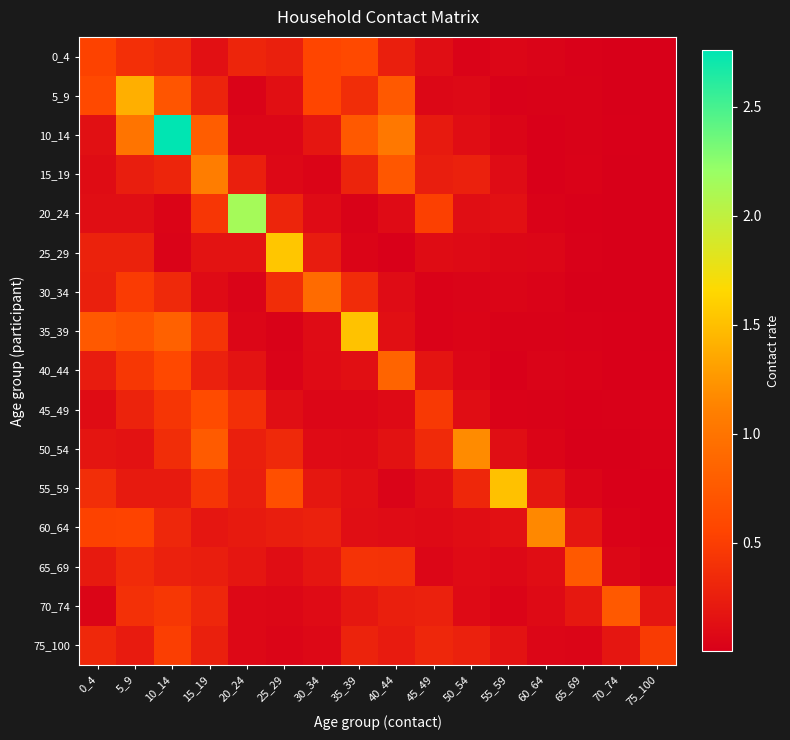

Reading left to right, list all the values displayed in this chart.

0_4: 0_4=0.5	5_9=0.4	10_14=0.3	15_19=0.1	20_24=0.3	25_29=0.3	30_34=0.6	35_39=0.6	40_44=0.3	45_49=0.1	50_54=0.0	55_59=0.1	60_64=0.0	65_69=0.0	70_74=0.0	75_100=0.0
5_9: 0_4=0.6	5_9=1.4	10_14=0.7	15_19=0.3	20_24=0.0	25_29=0.1	30_34=0.6	35_39=0.4	40_44=0.8	45_49=0.1	50_54=0.1	55_59=0.0	60_64=0.0	65_69=0.0	70_74=0.0	75_100=0.0
10_14: 0_4=0.1	5_9=1.0	10_14=2.8	15_19=0.8	20_24=0.1	25_29=0.1	30_34=0.2	35_39=0.7	40_44=1.0	45_49=0.2	50_54=0.1	55_59=0.0	60_64=0.0	65_69=0.0	70_74=0.0	75_100=0.0
15_19: 0_4=0.1	5_9=0.2	10_14=0.3	15_19=1.1	20_24=0.3	25_29=0.1	30_34=0.0	35_39=0.3	40_44=0.7	45_49=0.2	50_54=0.3	55_59=0.1	60_64=0.0	65_69=0.0	70_74=0.0	75_100=0.0
20_24: 0_4=0.1	5_9=0.1	10_14=0.0	15_19=0.4	20_24=2.1	25_29=0.3	30_34=0.1	35_39=0.0	40_44=0.1	45_49=0.5	50_54=0.1	55_59=0.1	60_64=0.0	65_69=0.0	70_74=0.0	75_100=0.0
25_29: 0_4=0.3	5_9=0.3	10_14=0.0	15_19=0.2	20_24=0.2	25_29=1.5	30_34=0.2	35_39=0.0	40_44=0.0	45_49=0.1	50_54=0.1	55_59=0.1	60_64=0.1	65_69=0.0	70_74=0.0	75_100=0.0
30_34: 0_4=0.3	5_9=0.5	10_14=0.3	15_19=0.1	20_24=0.0	25_29=0.4	30_34=0.9	35_39=0.4	40_44=0.1	45_49=0.0	50_54=0.0	55_59=0.0	60_64=0.0	65_69=0.0	70_74=0.0	75_100=0.0
35_39: 0_4=0.8	5_9=0.7	10_14=0.8	15_19=0.4	20_24=0.1	25_29=0.0	30_34=0.1	35_39=1.5	40_44=0.1	45_49=0.0	50_54=0.0	55_59=0.0	60_64=0.0	65_69=0.0	70_74=0.0	75_100=0.0
40_44: 0_4=0.2	5_9=0.5	10_14=0.6	15_19=0.3	20_24=0.2	25_29=0.0	30_34=0.1	35_39=0.1	40_44=0.9	45_49=0.2	50_54=0.1	55_59=0.0	60_64=0.0	65_69=0.0	70_74=0.0	75_100=0.0
45_49: 0_4=0.1	5_9=0.3	10_14=0.4	15_19=0.6	20_24=0.4	25_29=0.1	30_34=0.1	35_39=0.1	40_44=0.1	45_49=0.5	50_54=0.1	55_59=0.0	60_64=0.0	65_69=0.0	70_74=0.0	75_100=0.0
50_54: 0_4=0.2	5_9=0.2	10_14=0.4	15_19=0.8	20_24=0.3	25_29=0.3	30_34=0.1	35_39=0.1	40_44=0.1	45_49=0.3	50_54=1.2	55_59=0.1	60_64=0.0	65_69=0.0	70_74=0.0	75_100=0.0
55_59: 0_4=0.4	5_9=0.2	10_14=0.2	15_19=0.4	20_24=0.2	25_29=0.7	30_34=0.2	35_39=0.1	40_44=0.0	45_49=0.1	50_54=0.3	55_59=1.5	60_64=0.2	65_69=0.1	70_74=0.0	75_100=0.0
60_64: 0_4=0.5	5_9=0.5	10_14=0.3	15_19=0.2	20_24=0.2	25_29=0.3	30_34=0.3	35_39=0.1	40_44=0.1	45_49=0.1	50_54=0.1	55_59=0.1	60_64=1.2	65_69=0.2	70_74=0.0	75_100=0.0
65_69: 0_4=0.2	5_9=0.4	10_14=0.3	15_19=0.3	20_24=0.2	25_29=0.1	30_34=0.2	35_39=0.4	40_44=0.4	45_49=0.1	50_54=0.1	55_59=0.1	60_64=0.1	65_69=0.8	70_74=0.1	75_100=0.0
70_74: 0_4=0.0	5_9=0.4	10_14=0.4	15_19=0.3	20_24=0.1	25_29=0.1	30_34=0.1	35_39=0.2	40_44=0.3	45_49=0.3	50_54=0.1	55_59=0.0	60_64=0.1	65_69=0.2	70_74=0.7	75_100=0.2
75_100: 0_4=0.3	5_9=0.2	10_14=0.5	15_19=0.3	20_24=0.1	25_29=0.0	30_34=0.1	35_39=0.3	40_44=0.2	45_49=0.3	50_54=0.3	55_59=0.2	60_64=0.1	65_69=0.0	70_74=0.2	75_100=0.5